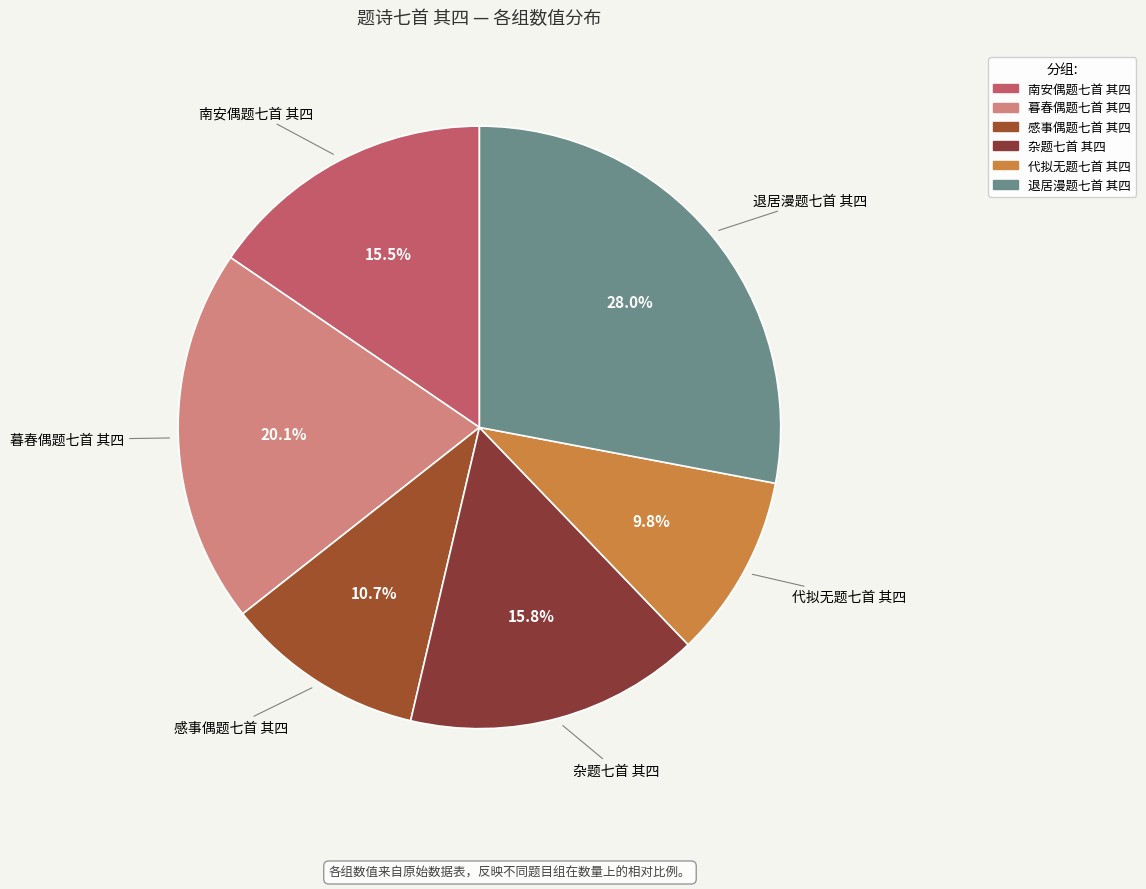

What portion of the pie excludes 感事偶题七首 其四?

89.3%